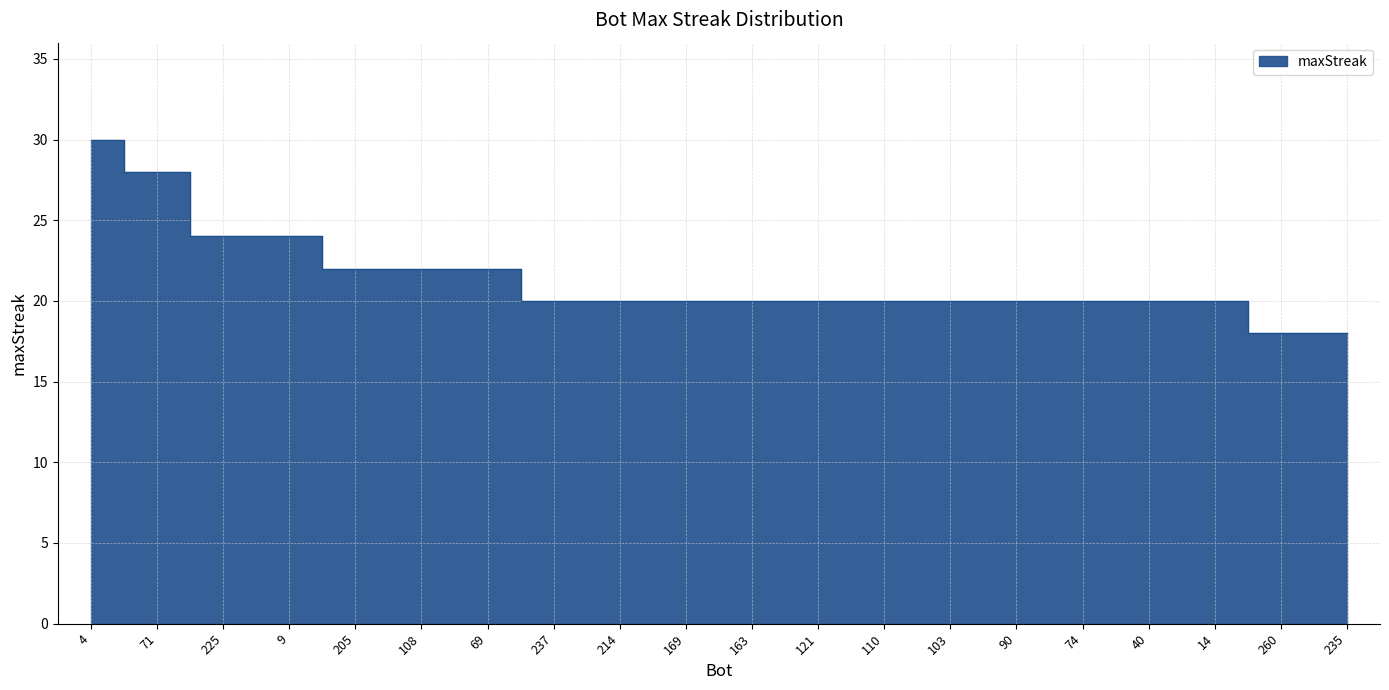

What is the difference between the values at 14 and 205?

2